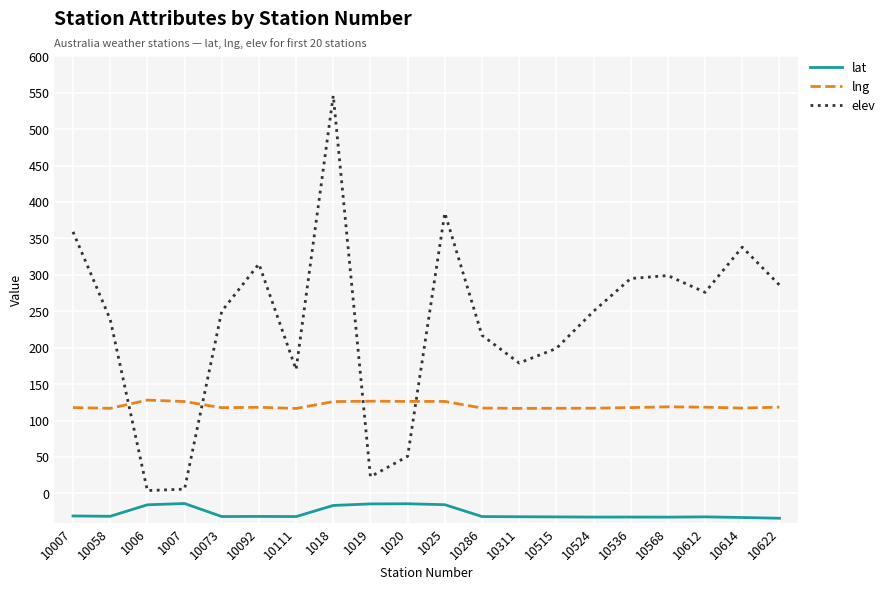

The value of lng at 10286 is 30.9. True or false?

False